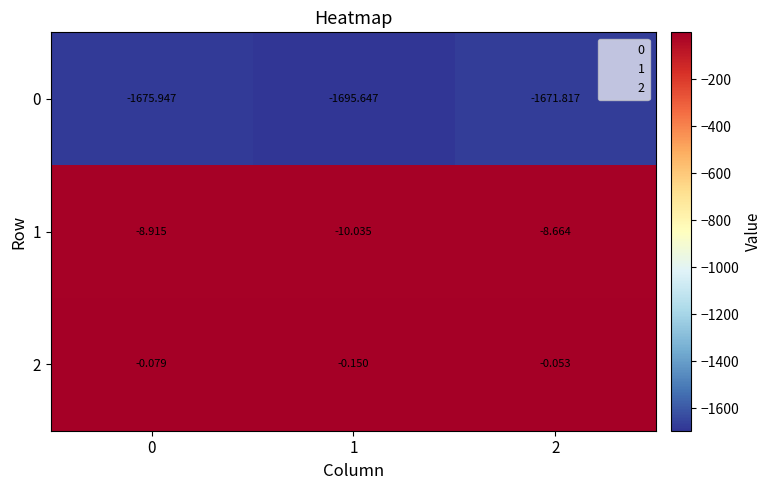

How many distinct data groups are displayed?

3